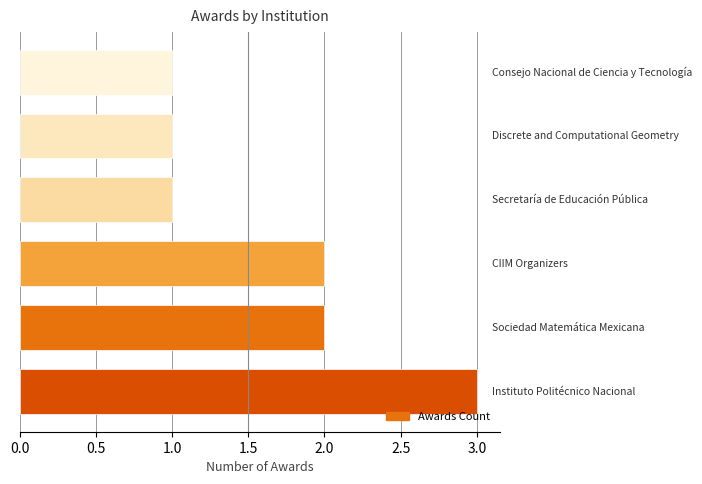

What is the greatest value displayed?

3